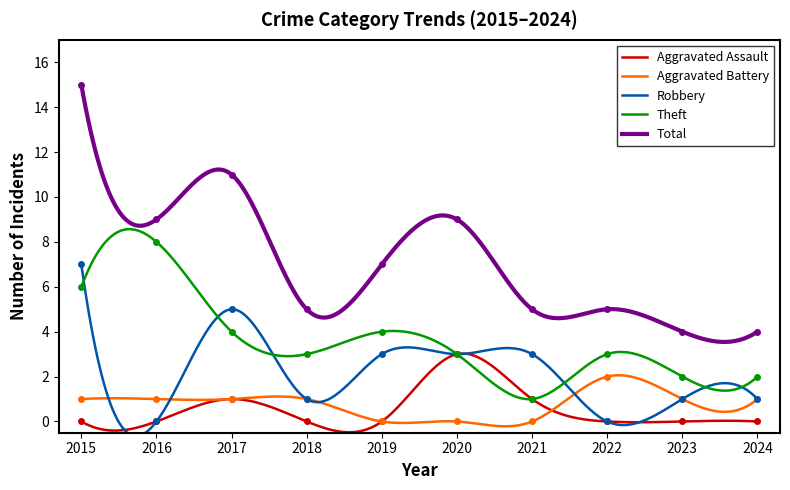

How many data points does each series have?

10